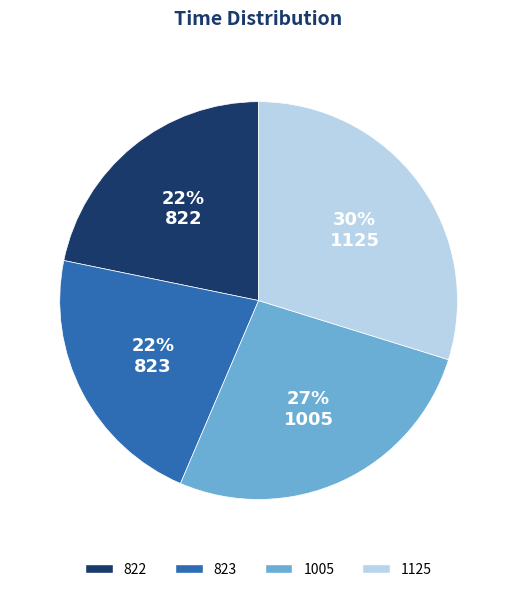

Is it true that 823 is 22% of the pie?

True